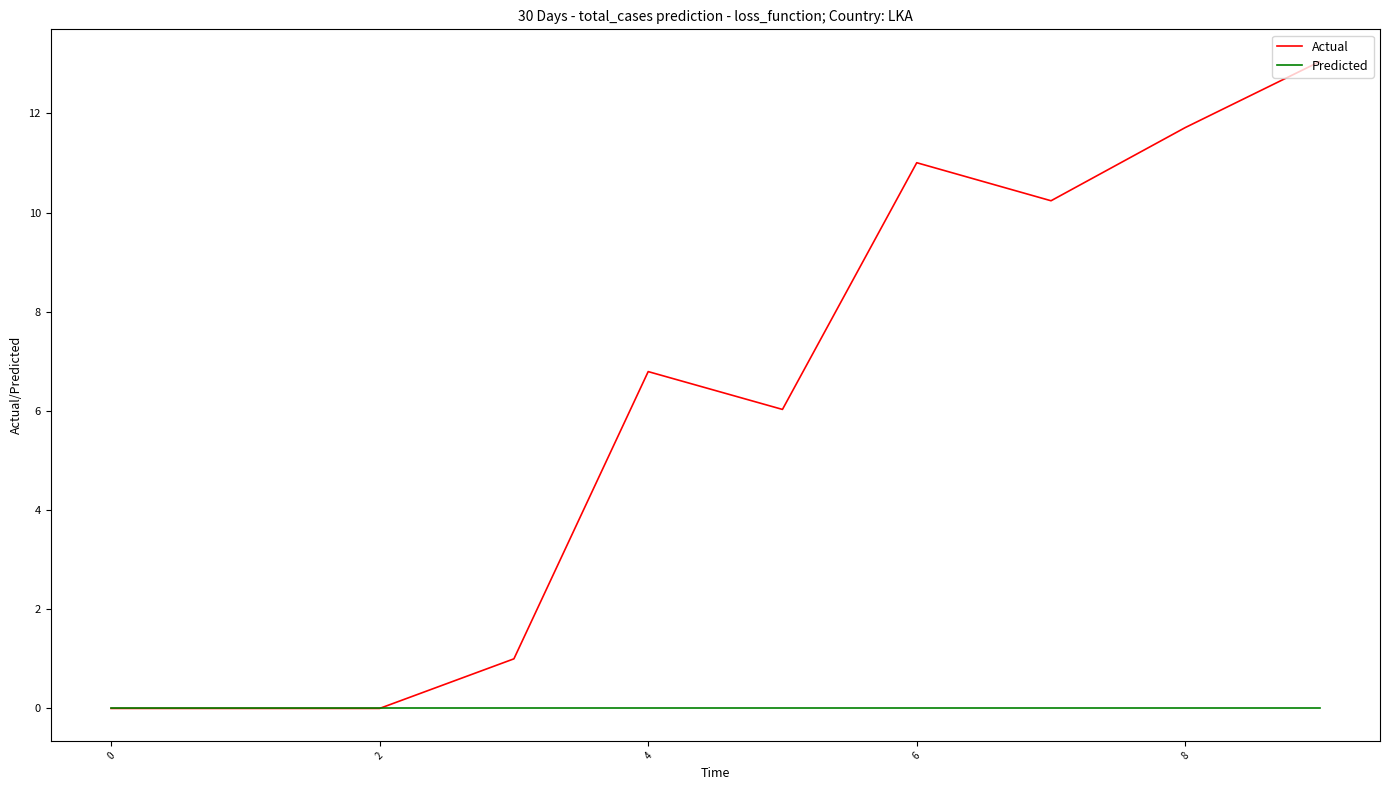

Rank the series by their maximum value, from highest to lowest.

Actual, Predicted